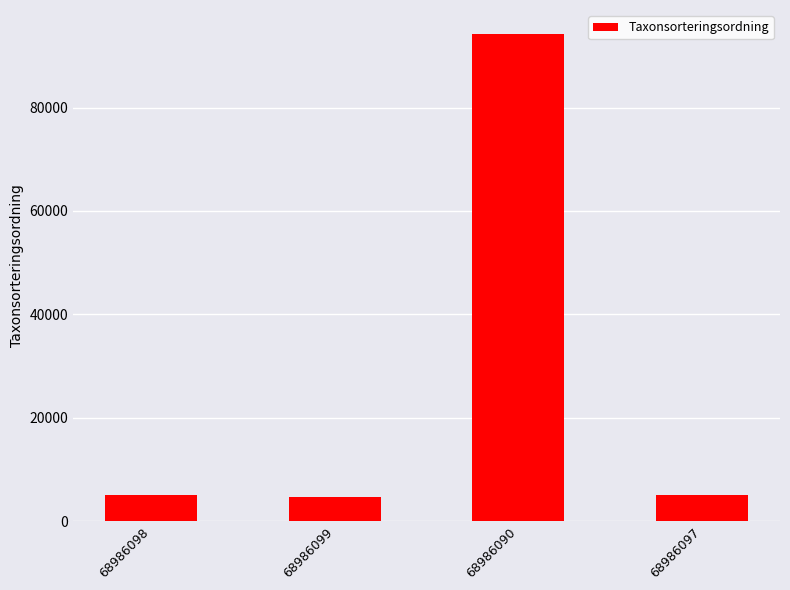

At which category does the chart reach its peak across all series?

68986090